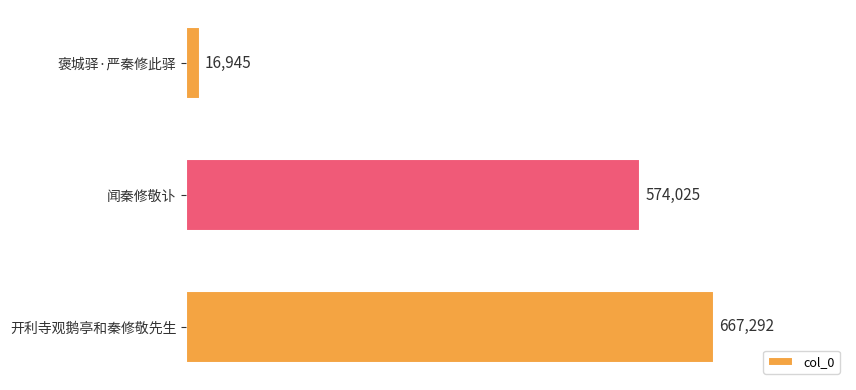

The chart shows a value of 16945 at 褒城驿·严秦修此驿. True or false?

True